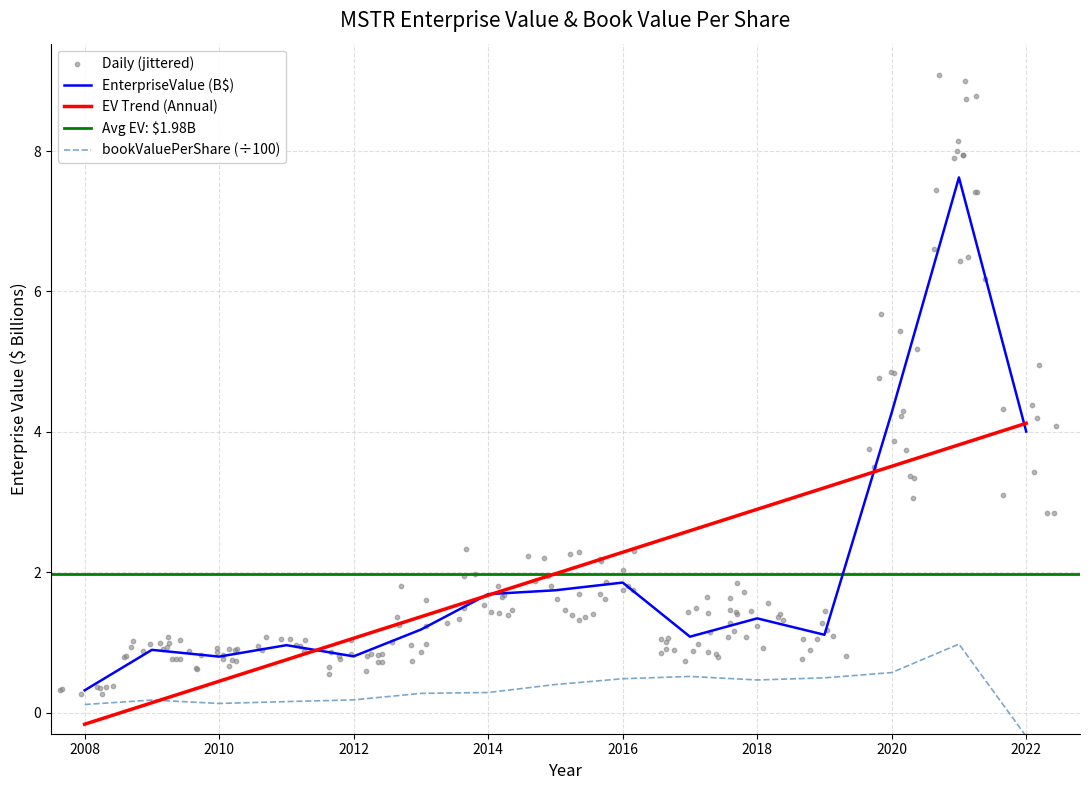

True or false: bookValuePerShare (÷100) and EnterpriseValue (B$) cross at least once.

False